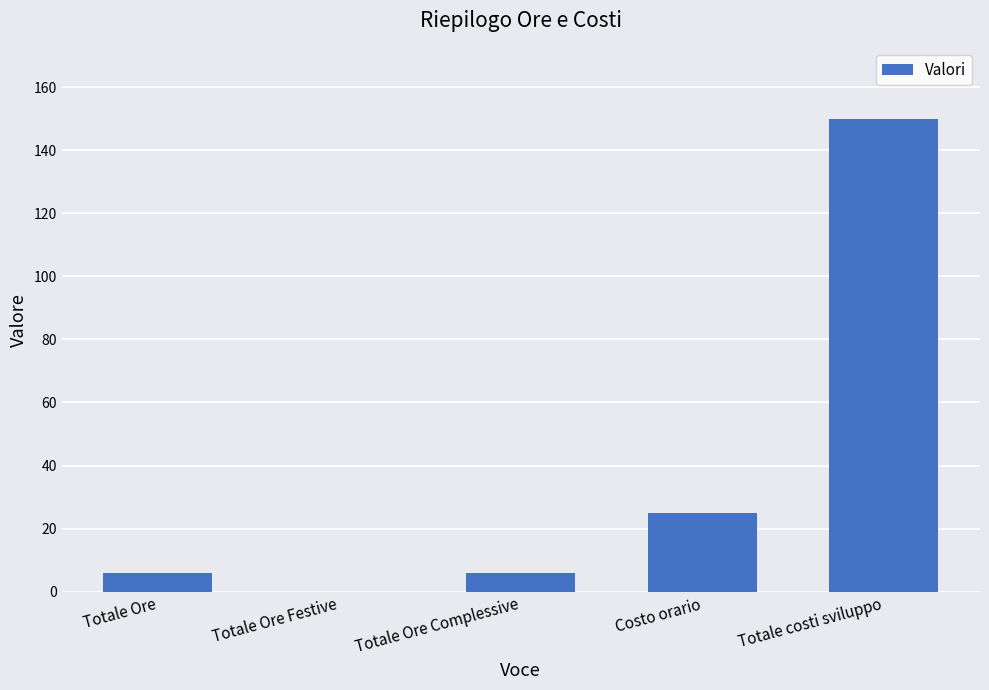

What is the sum of all values?

187